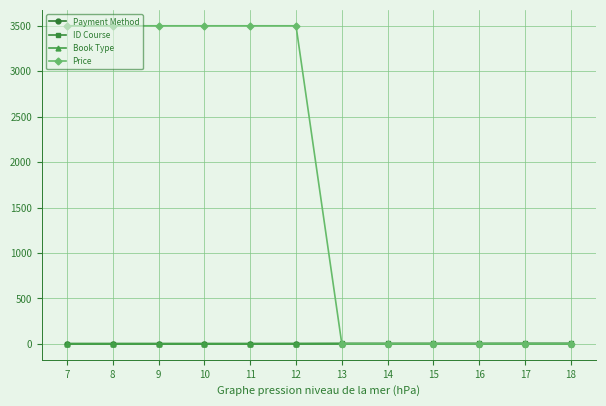

Count the number of data series in this chart.

4